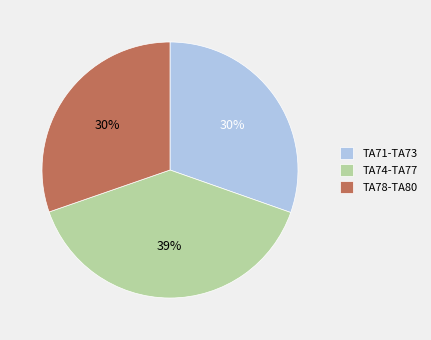

To the nearest percent, what percentage of the pie is TA71-TA73?

30%